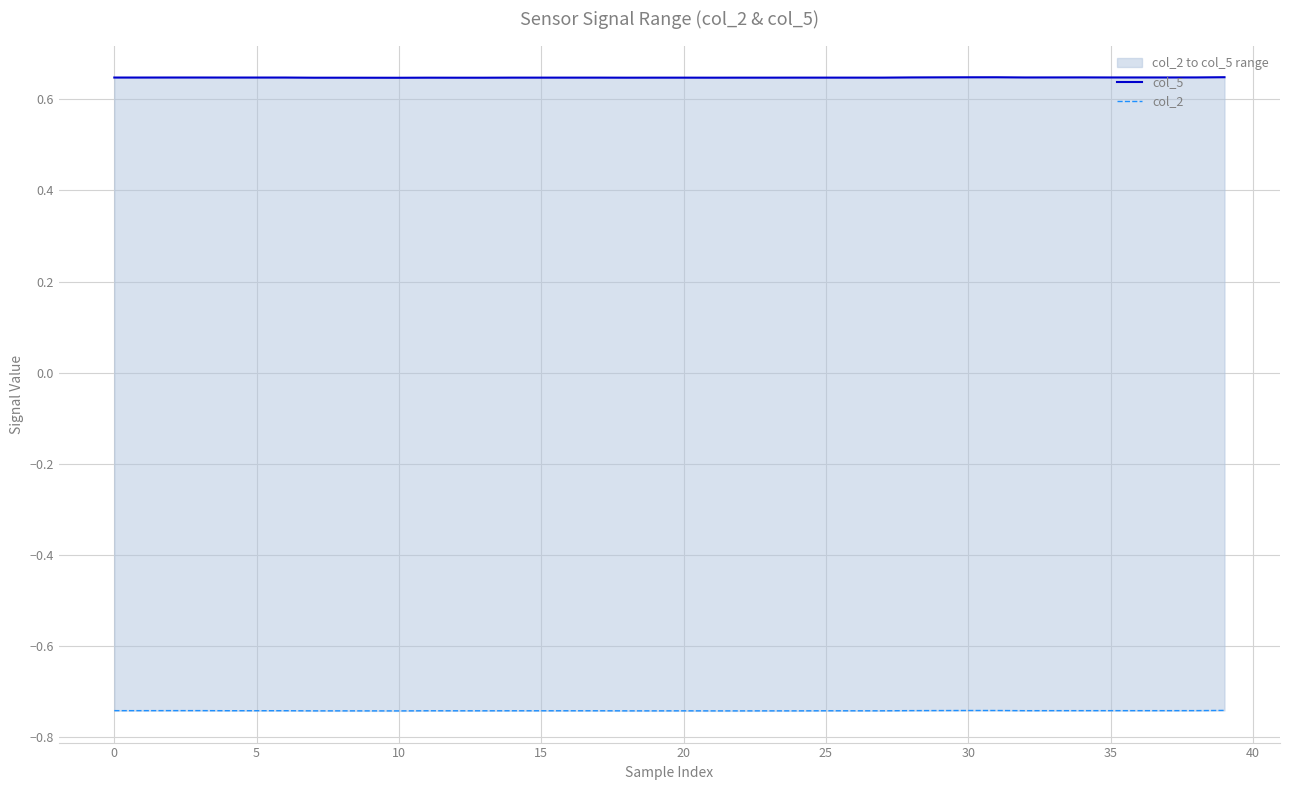

What is the sum of the col_2 values at 27 and 45?

-1.5